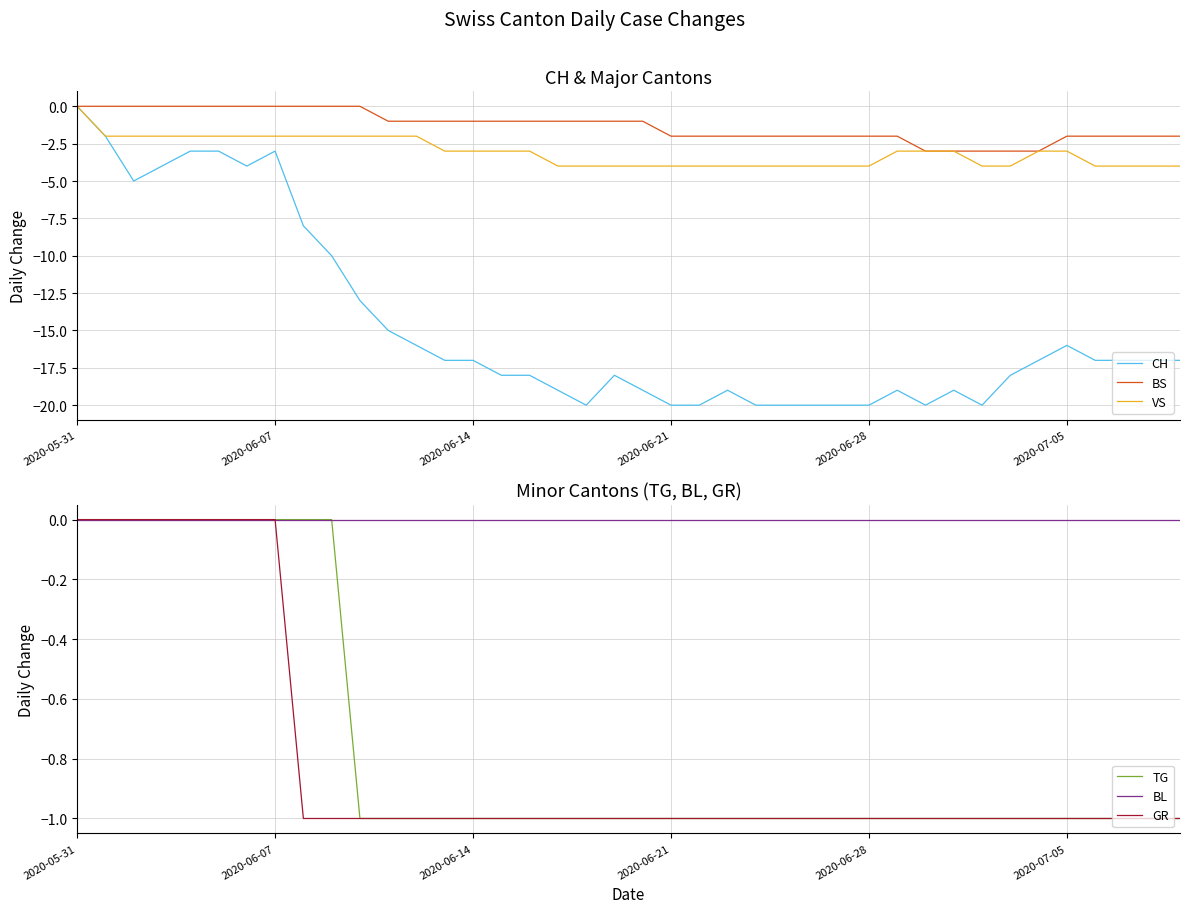

The value of BS at 29 is -2. True or false?

True